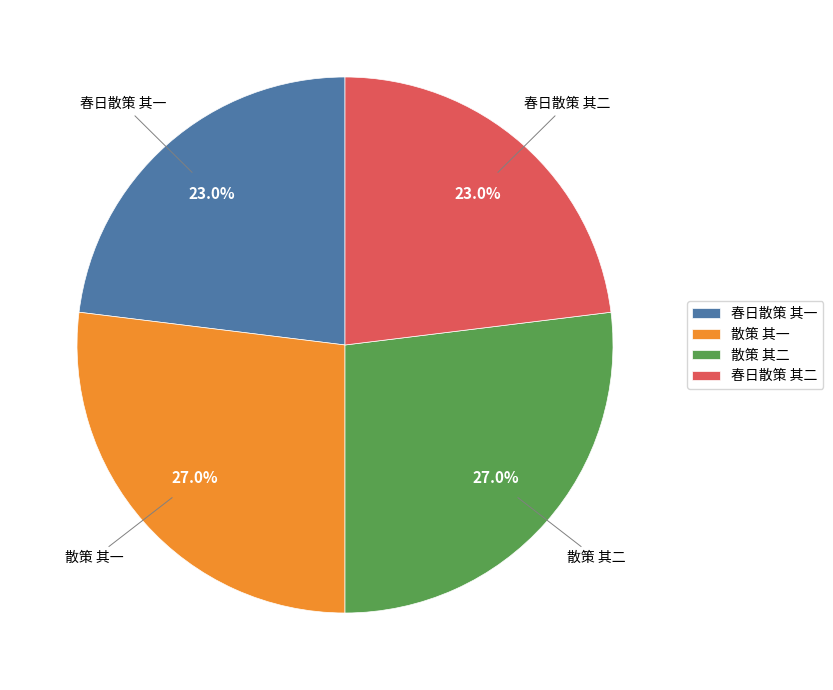

Combined, what portion of the pie is 春日散策 其二 and 散策 其一?

50.0%